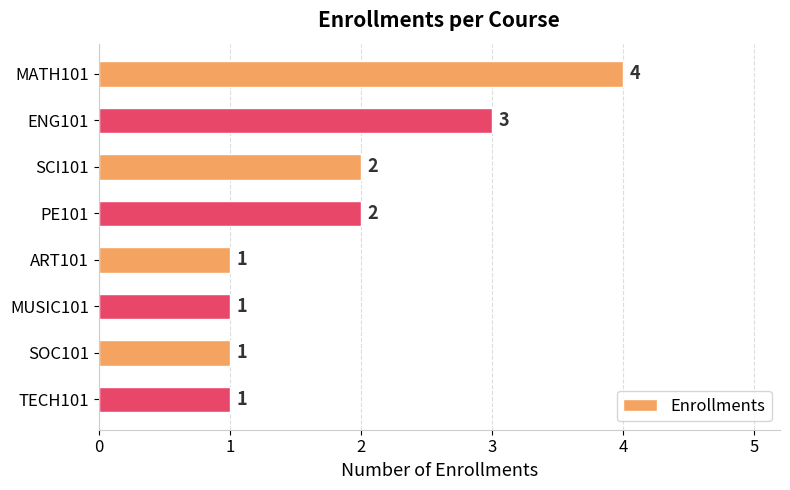

What is the maximum value shown in the chart?

4